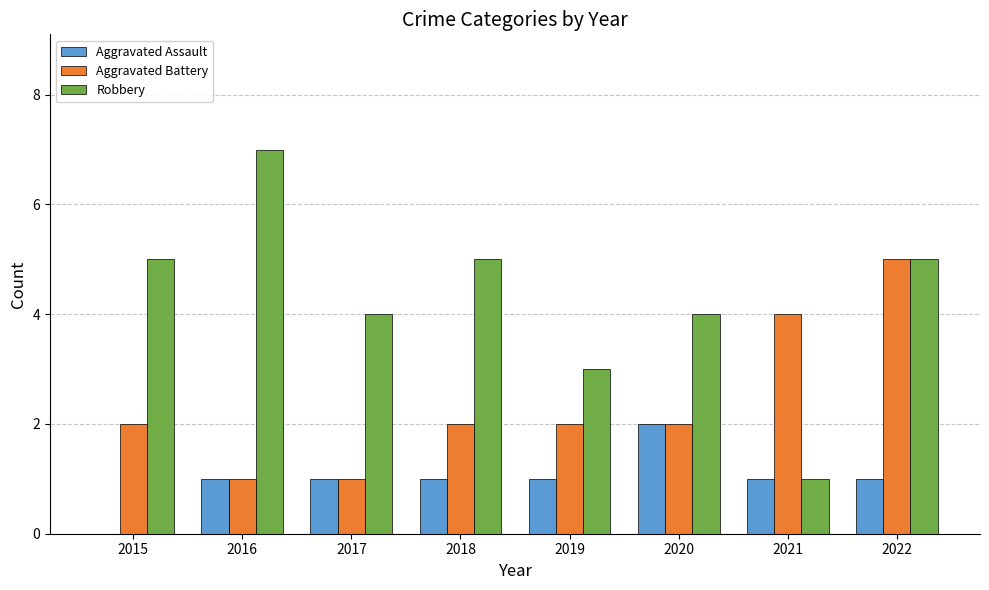

At which category does the chart reach its peak across all series?

2016